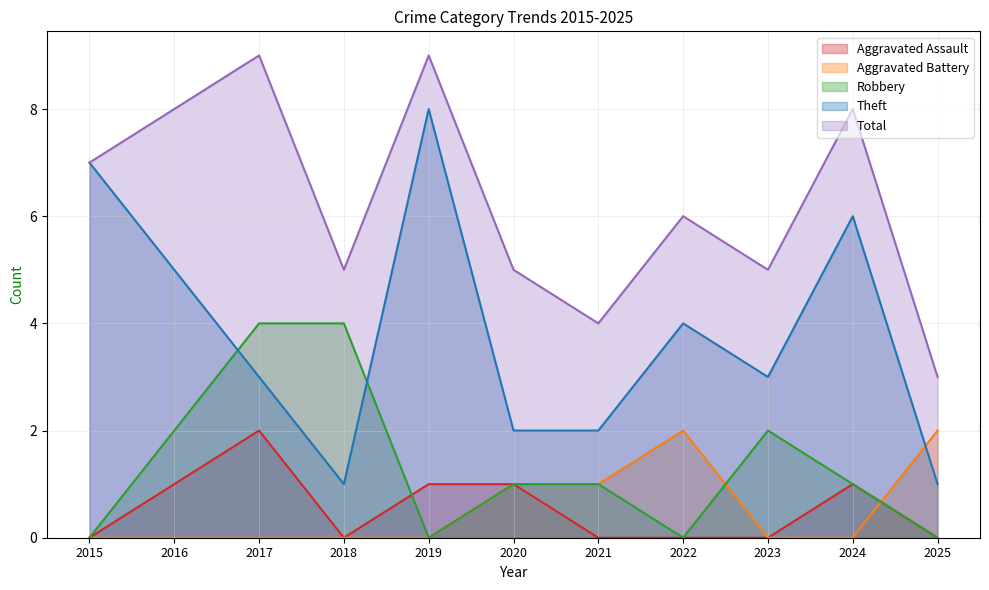

Count the Total values in the range 5 to 8.

7